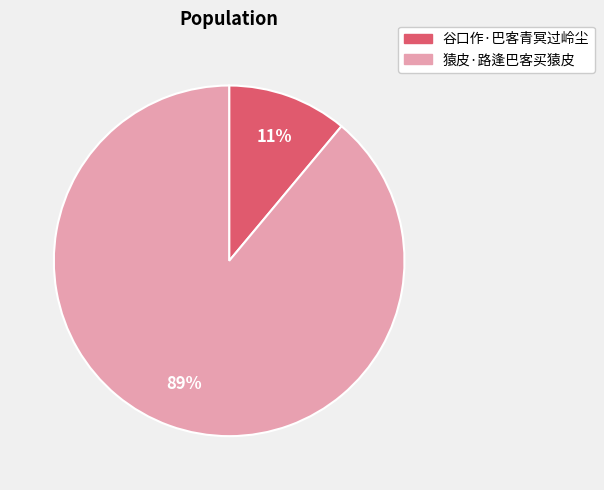

To the nearest percent, what percentage of the pie is 谷口作·巴客青冥过岭尘?

11%